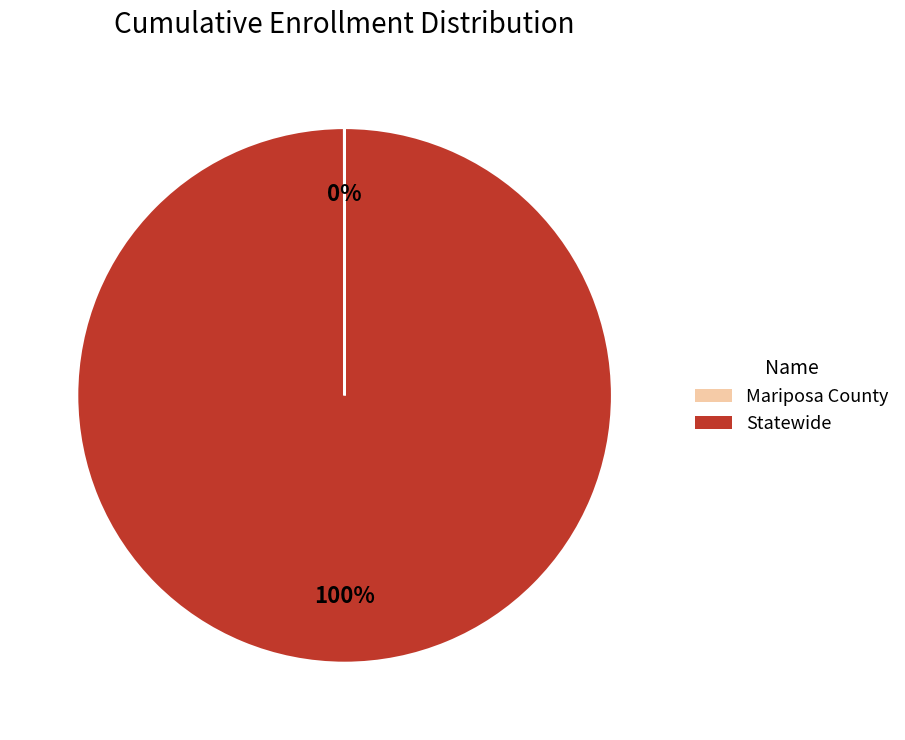

True or false: Statewide accounts for 100% of the total.

True